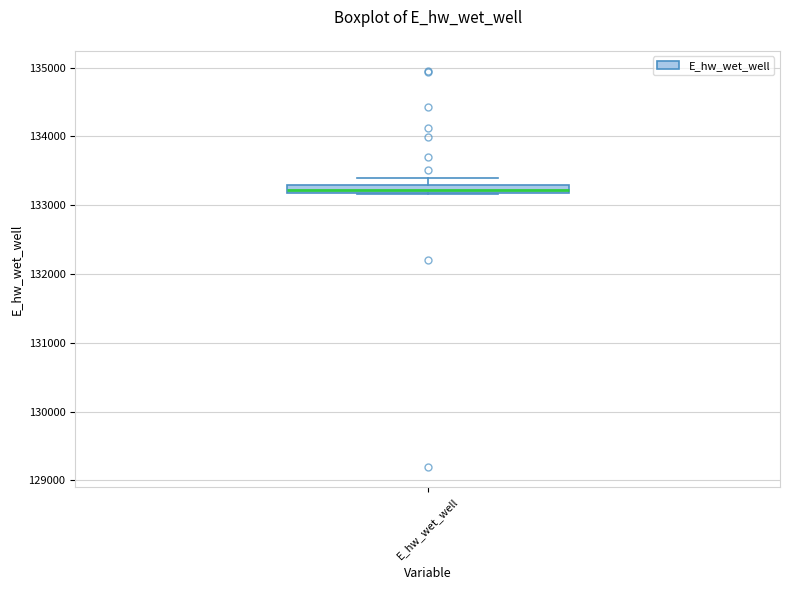

Where is the upper edge of the box for E_hw_wet_well on the y-axis? The values are not printed on the chart, so give them approximately, as read against the axis.

133300